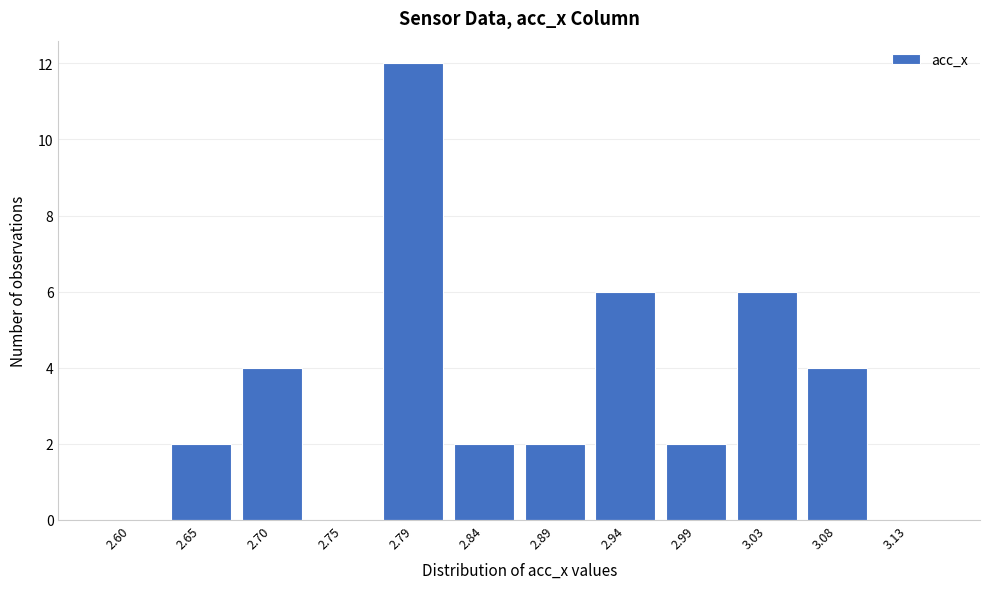

Reading right to left, what are all the values shown in this chart?

3.13=0	3.08=4	3.03=6	2.99=2	2.94=6	2.89=2	2.84=2	2.79=12	2.75=0	2.70=4	2.65=2	2.60=0